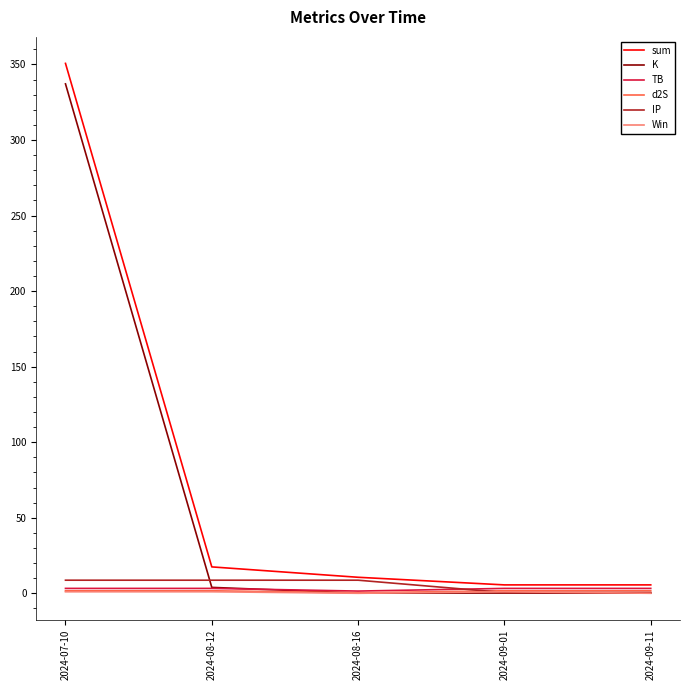

What position from the left is 2024-08-12?

2